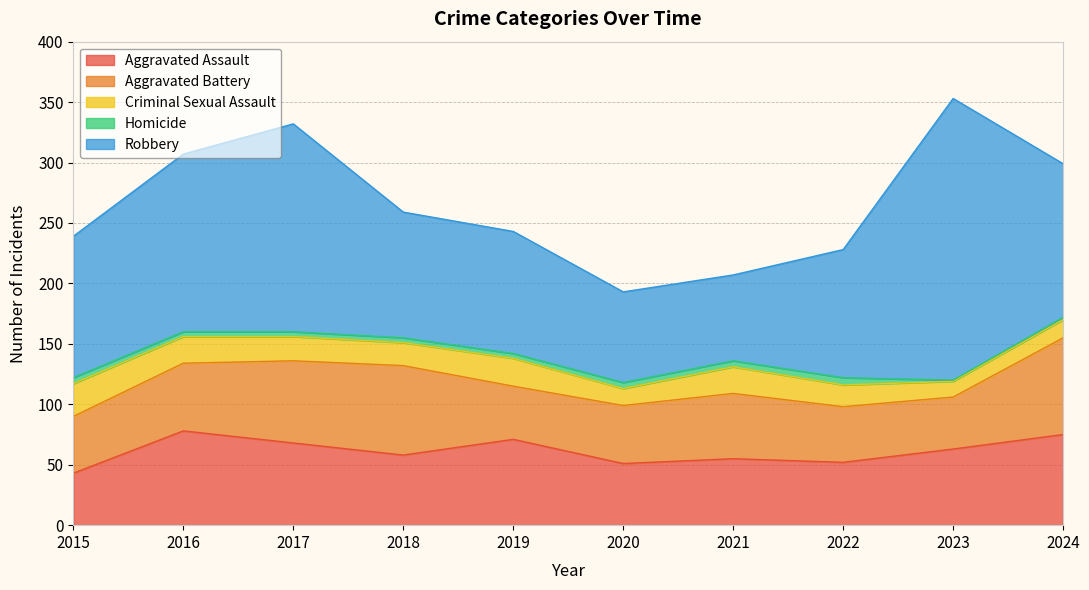

True or false: Homicide and Criminal Sexual Assault cross at least once.

False